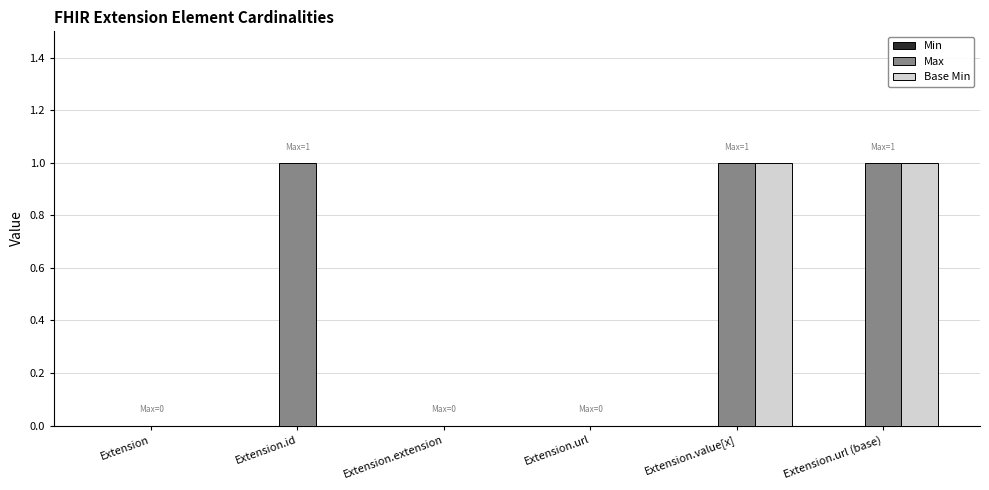

The Base Min series shows 0 at Extension.extension. True or false?

True